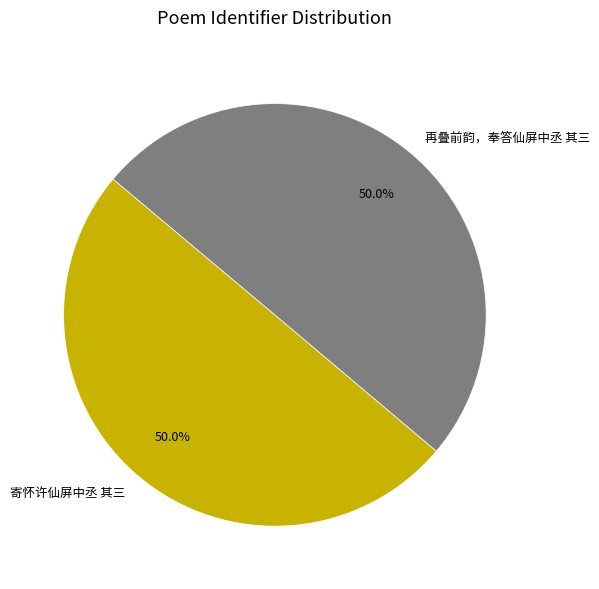

To the nearest percent, what percentage of the pie is 寄怀许仙屏中丞 其三?

50%